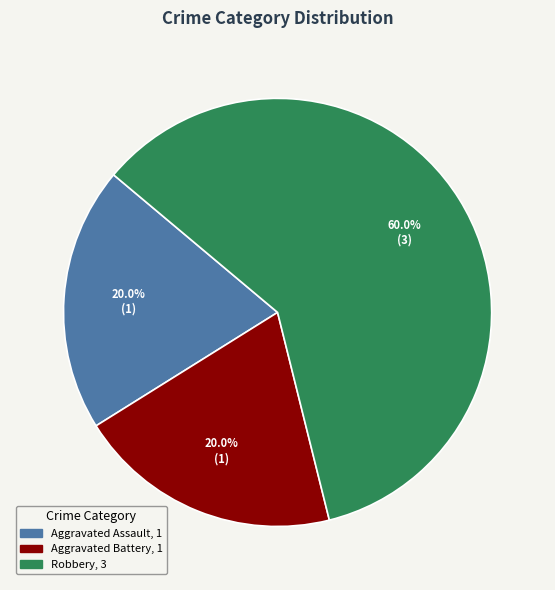

How many slices are in this pie chart?

3